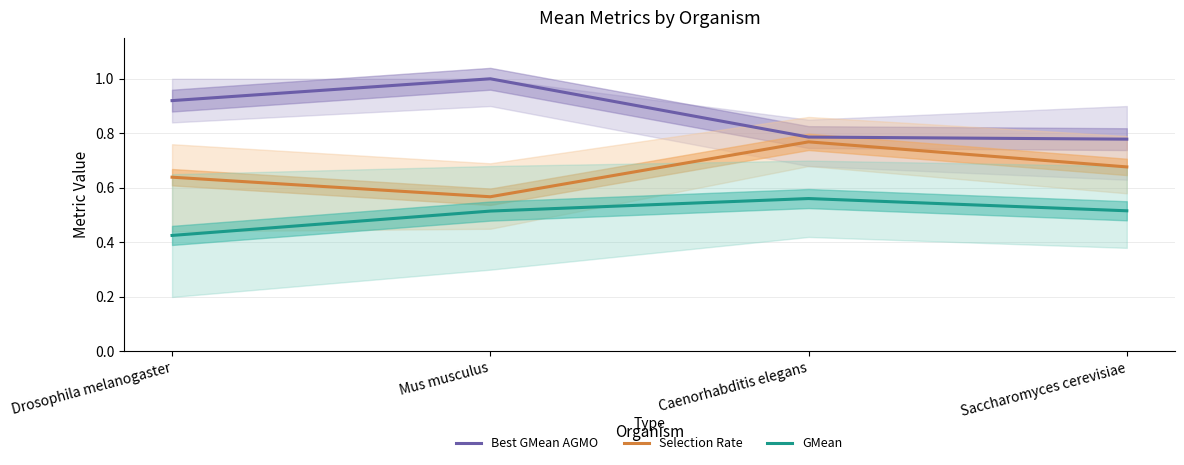

Is it true that Selection Rate equals 0.7 at Saccharomyces cerevisiae?

True